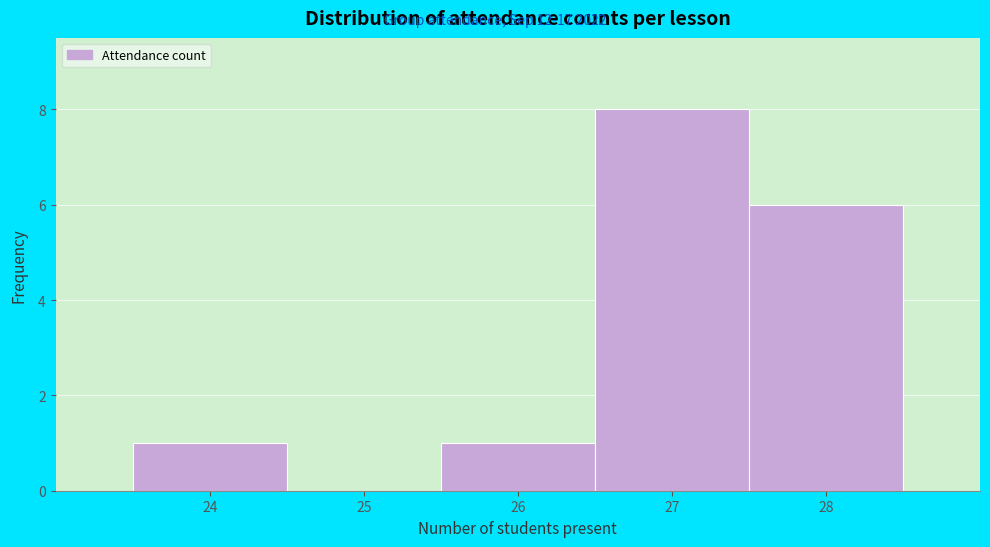

Reading left to right, list every bar in this chart as the range it spans on the x-axis followed by its height. The values are not printed on the chart, so give them approximately, as read against the axis.

23.5 to 24.5: 1
24.5 to 25.5: 0
25.5 to 26.5: 1
26.5 to 27.5: 8
27.5 to 28.5: 6